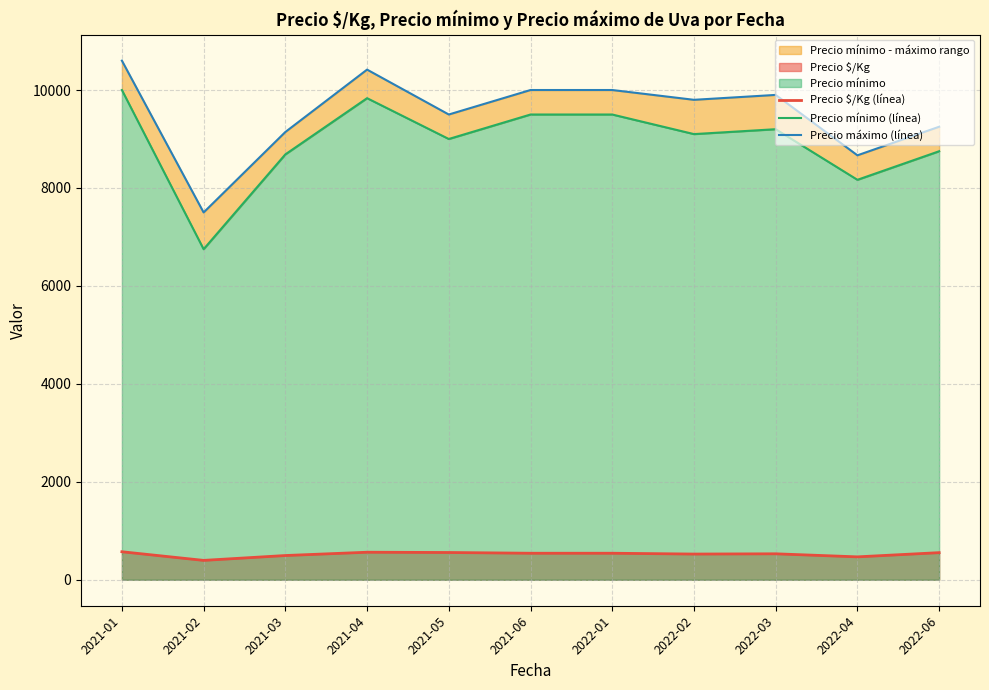

Where is the first local maximum for Precio mínimo (línea)?

2021-04